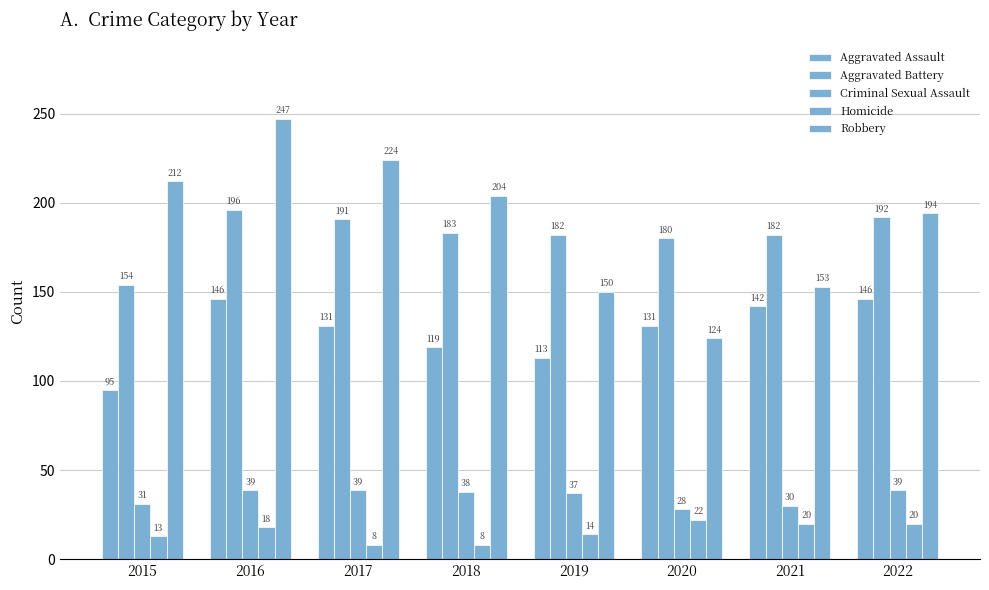

At how many categories does at least one series exceed 37?

8